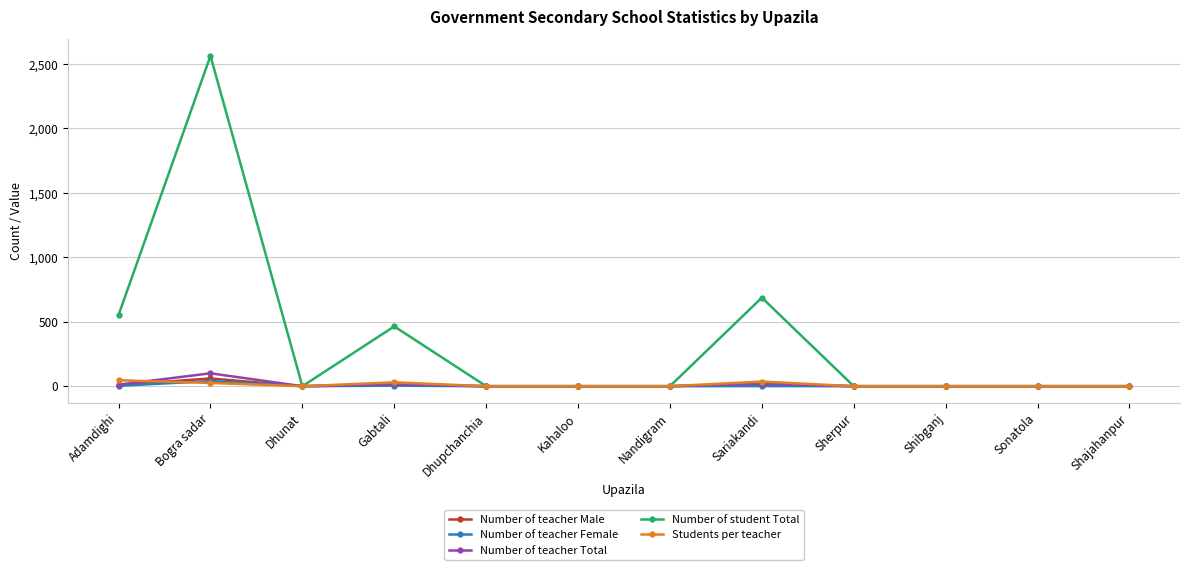

What is the label of the 7th point from the right?

Kahaloo